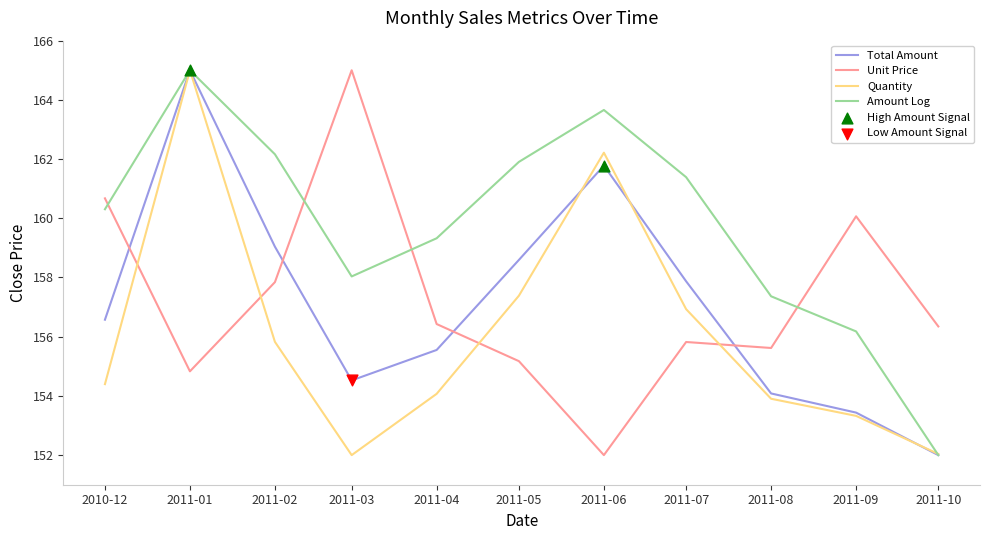

What is the total value across all series at 2010-12?

632.0